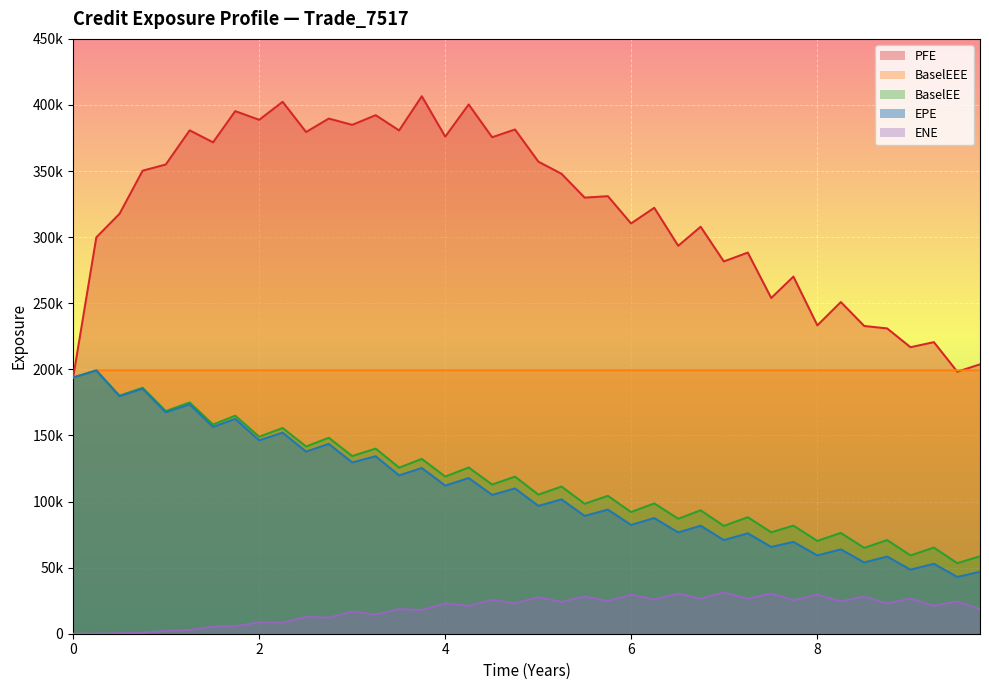

What are all the series names shown in the legend?

PFE, BaselEEE, BaselEE, EPE, ENE